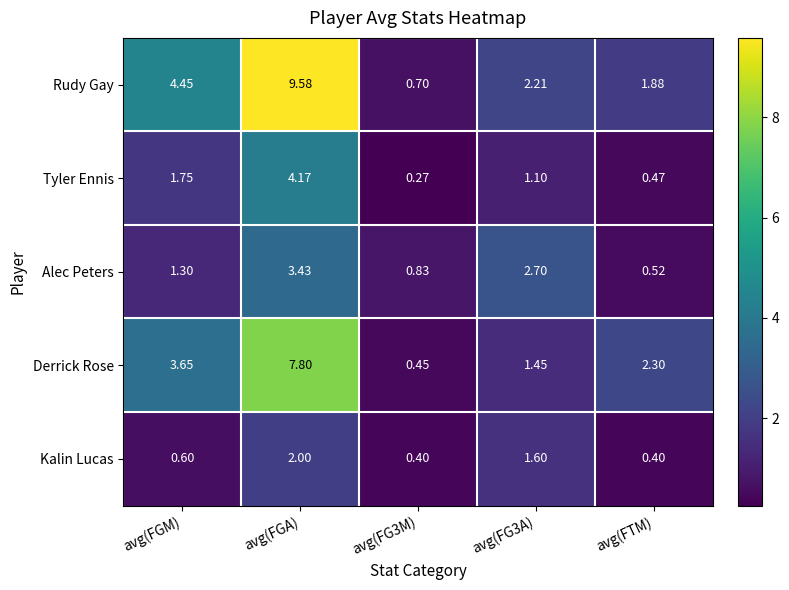

At which category does the chart reach its peak across all series?

avg(FGA)